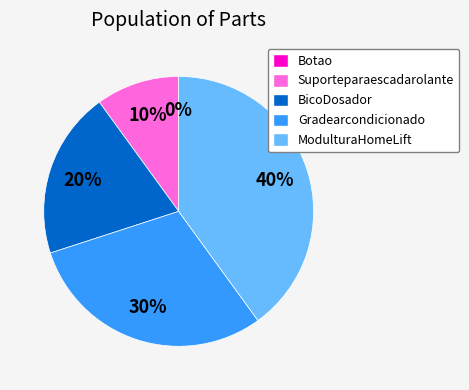

What is the change in value from Botao to ModulturaHomeLift?

+4